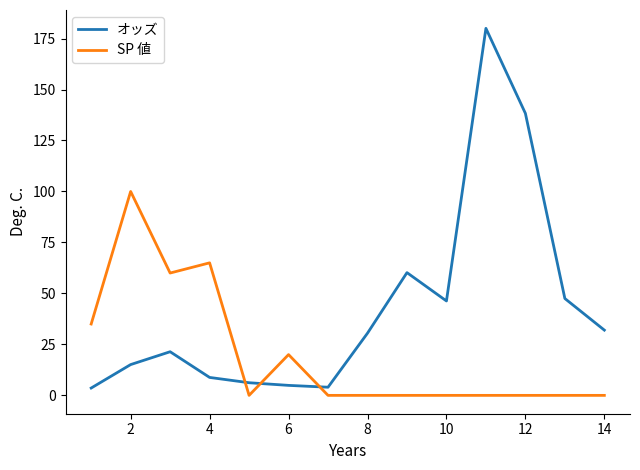

How many SP 値 values are between 0 and 35?

11